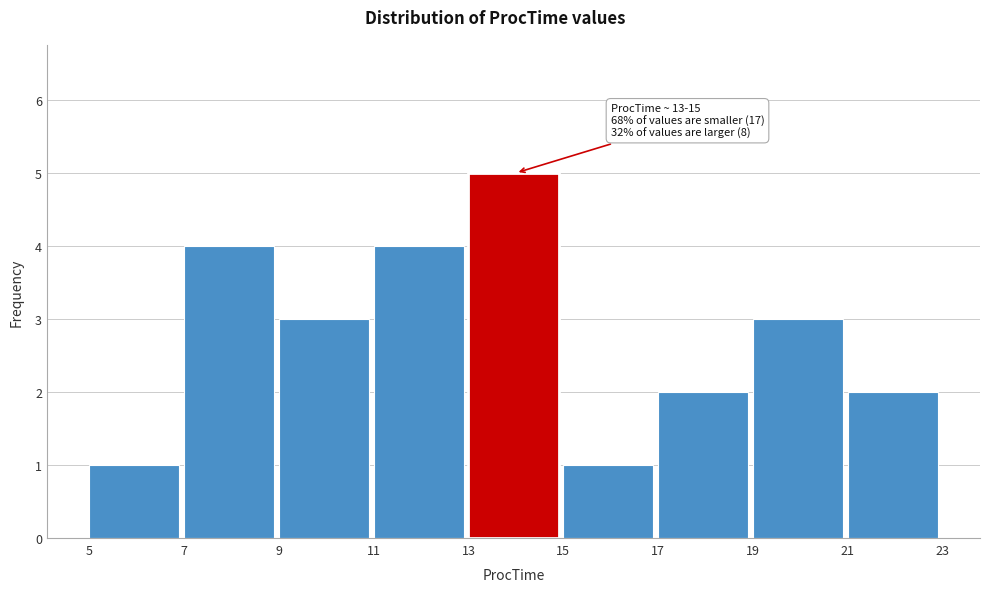

Which range on the x-axis has the tallest bar?

13 to 15